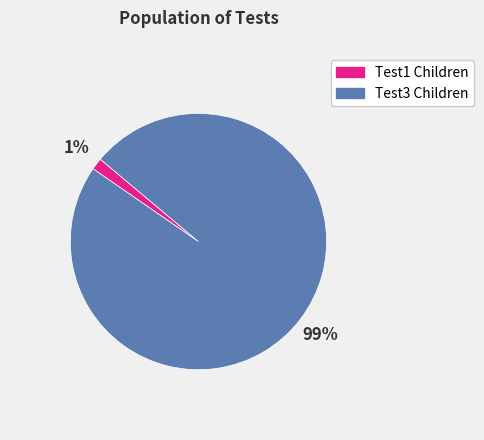

To the nearest percent, what is the average slice percentage?

50%